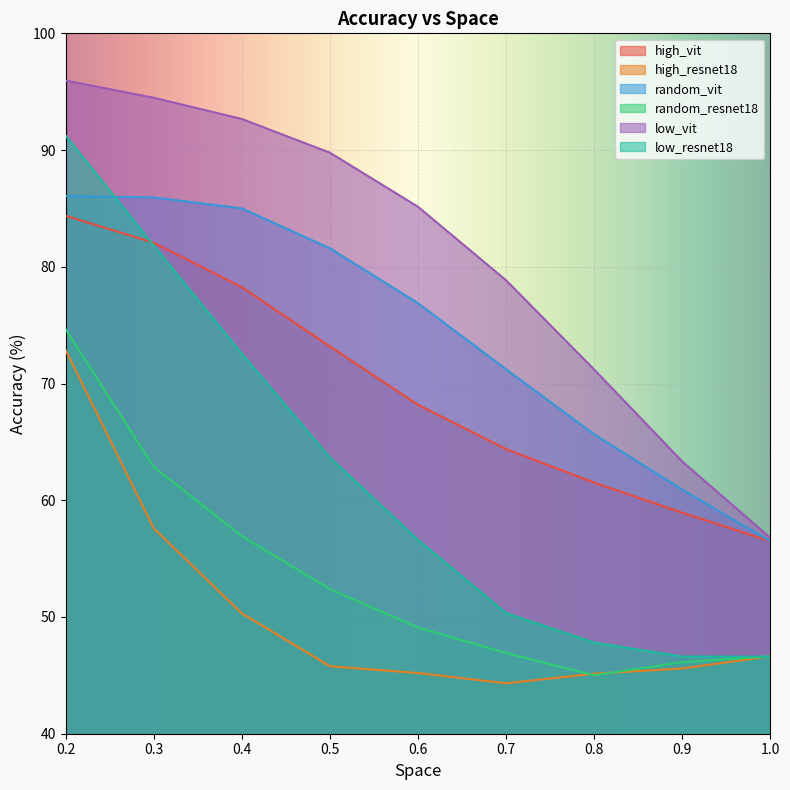

What is the sum of all high_resnet18 values?

453.4